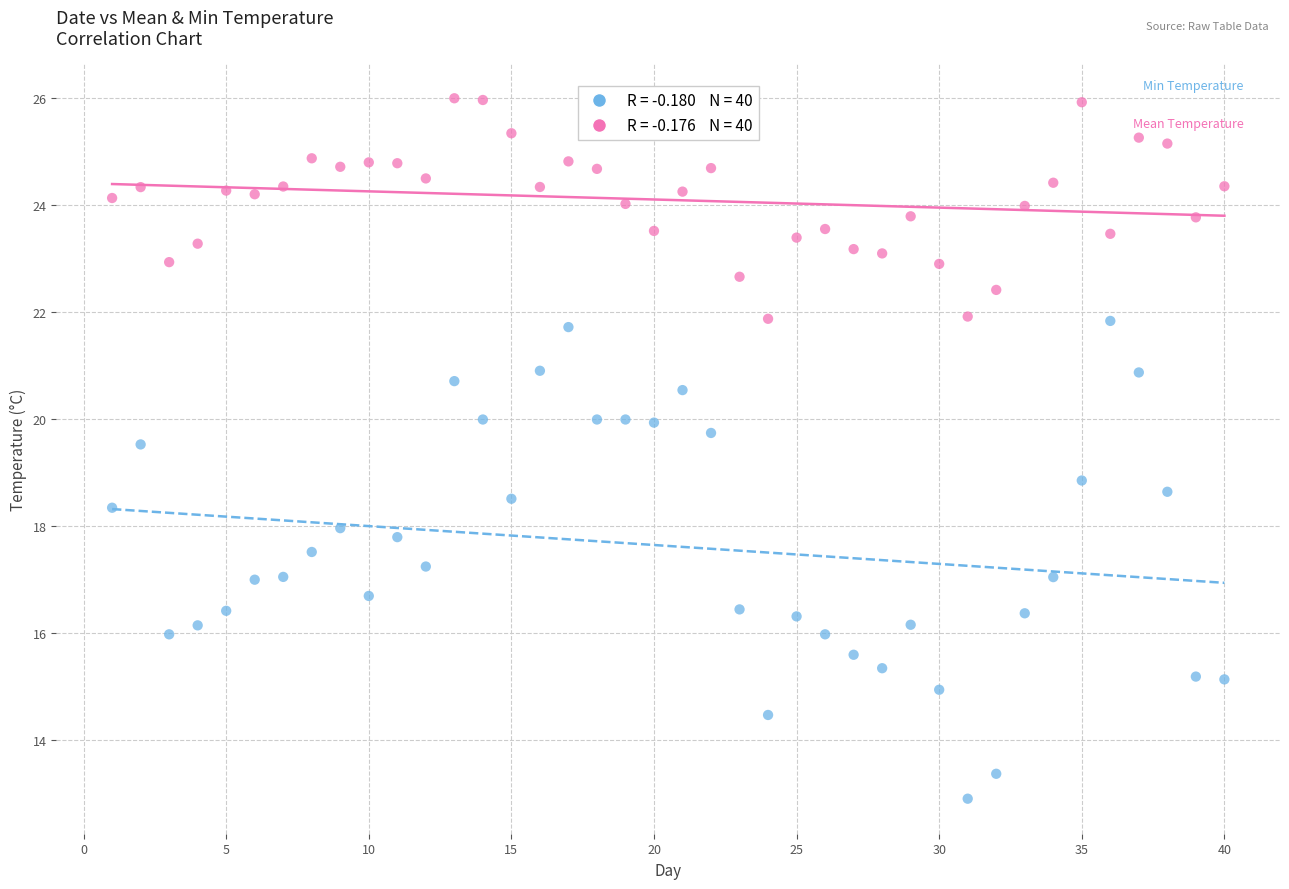

Across all data points, what is the range of Y values (max minus min)?

13.1